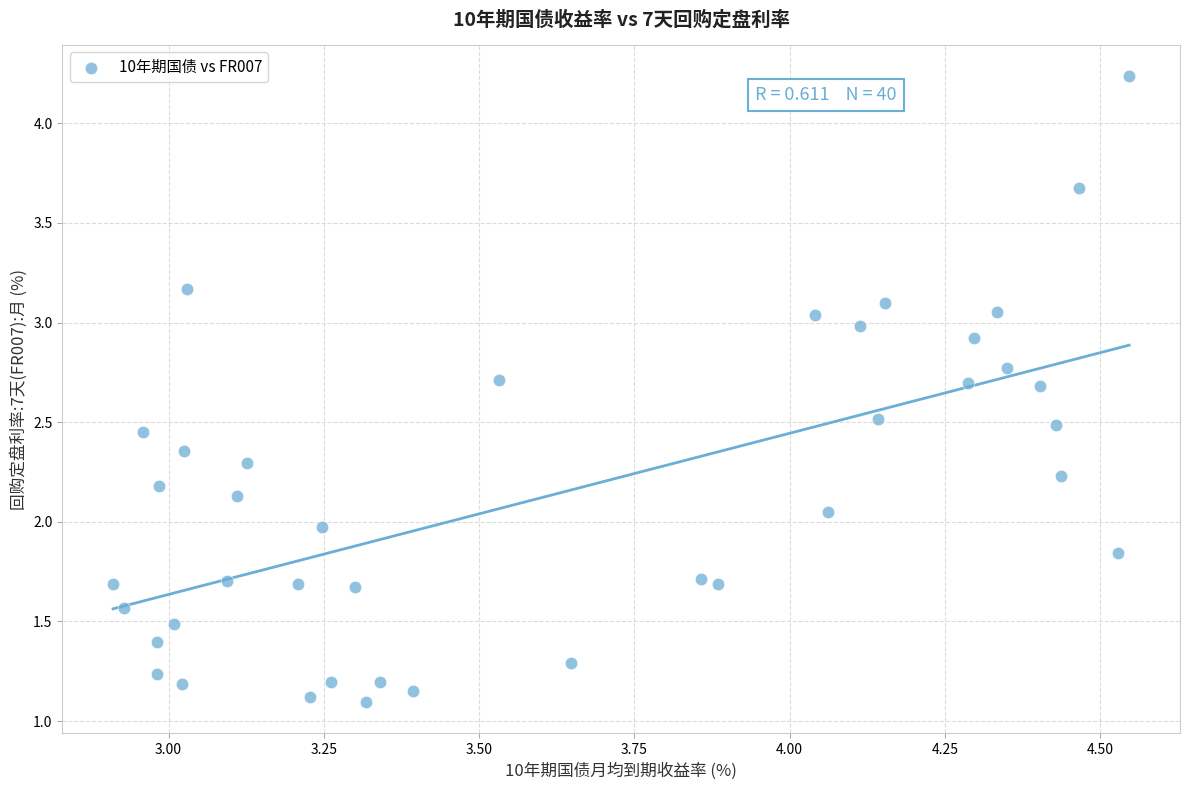

What is the range of X values (max minus min)?

1.6